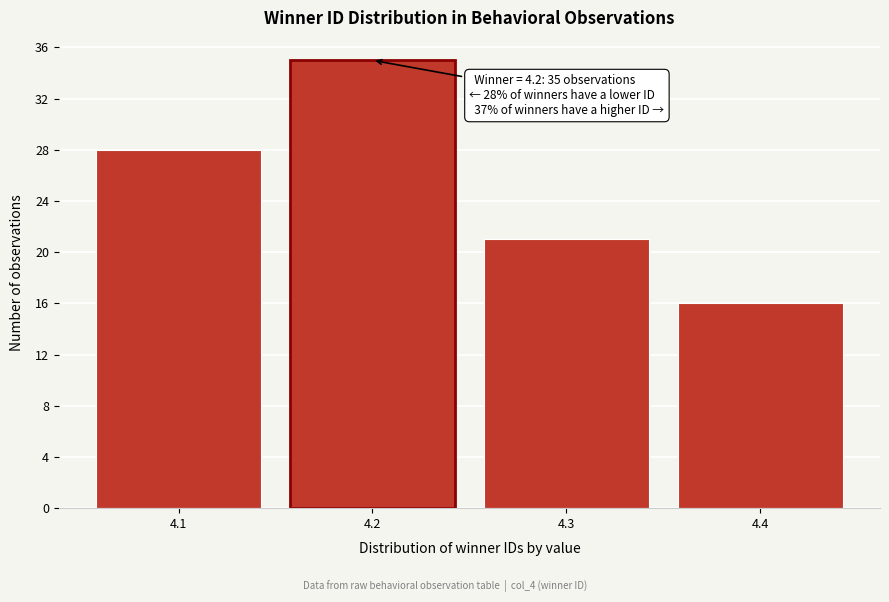

Reading right to left, transcribe all the data shown in this chart.

16	21	35	28